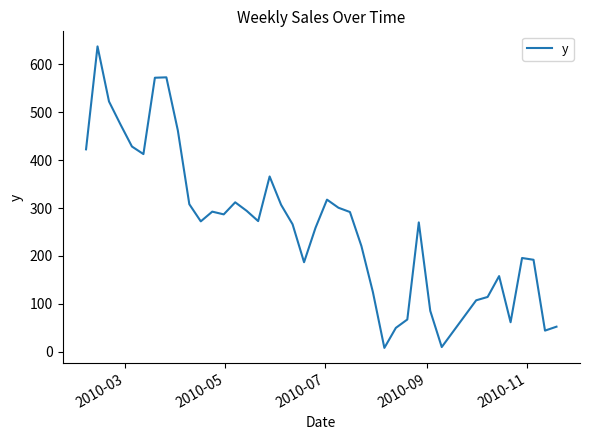

What is the average value?

264.9